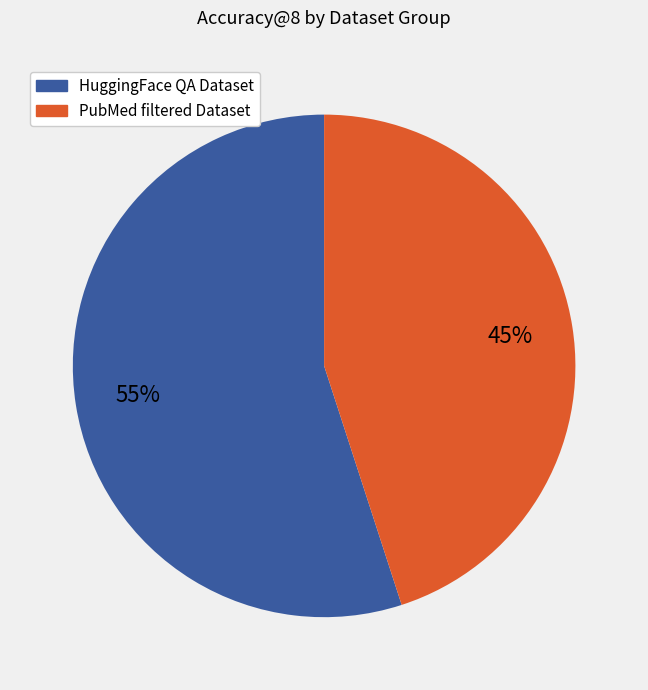

Is it true that PubMed filtered Dataset is 35% of the pie?

False